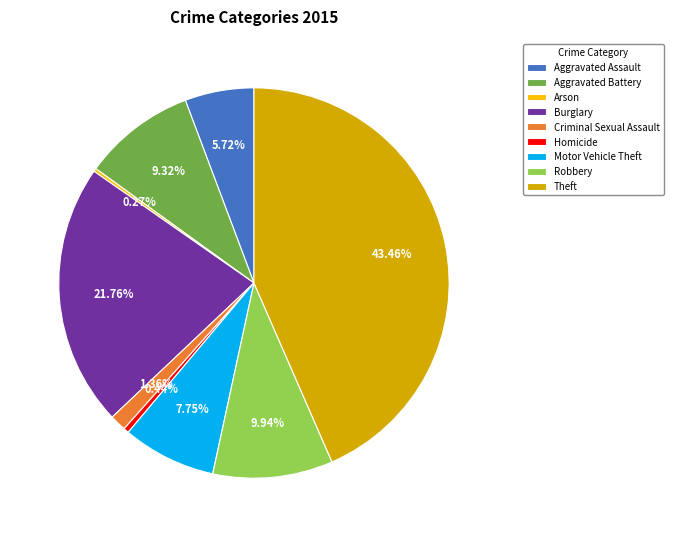

To the nearest percent, what portion does Criminal Sexual Assault represent?

1%